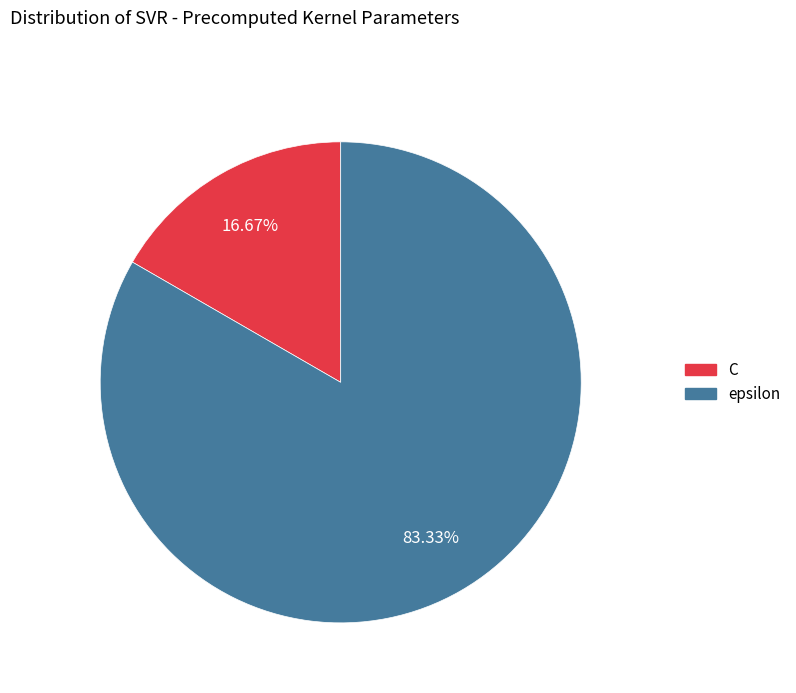

Is it true that C is 17% of the pie?

True